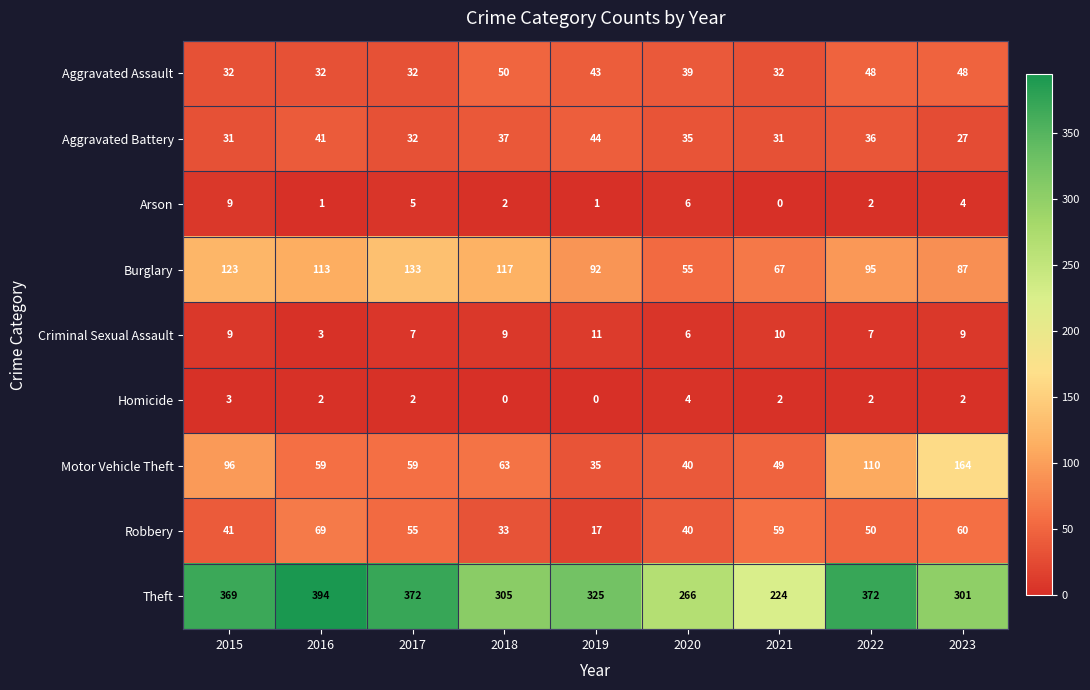

List the labels in order of Burglary value, largest first.

2017, 2015, 2018, 2016, 2022, 2019, 2023, 2021, 2020